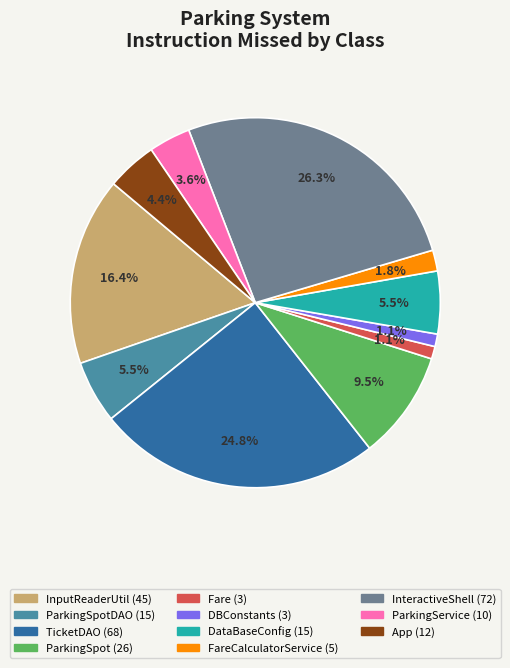

Is there any slice that represents more than half of the pie?

No